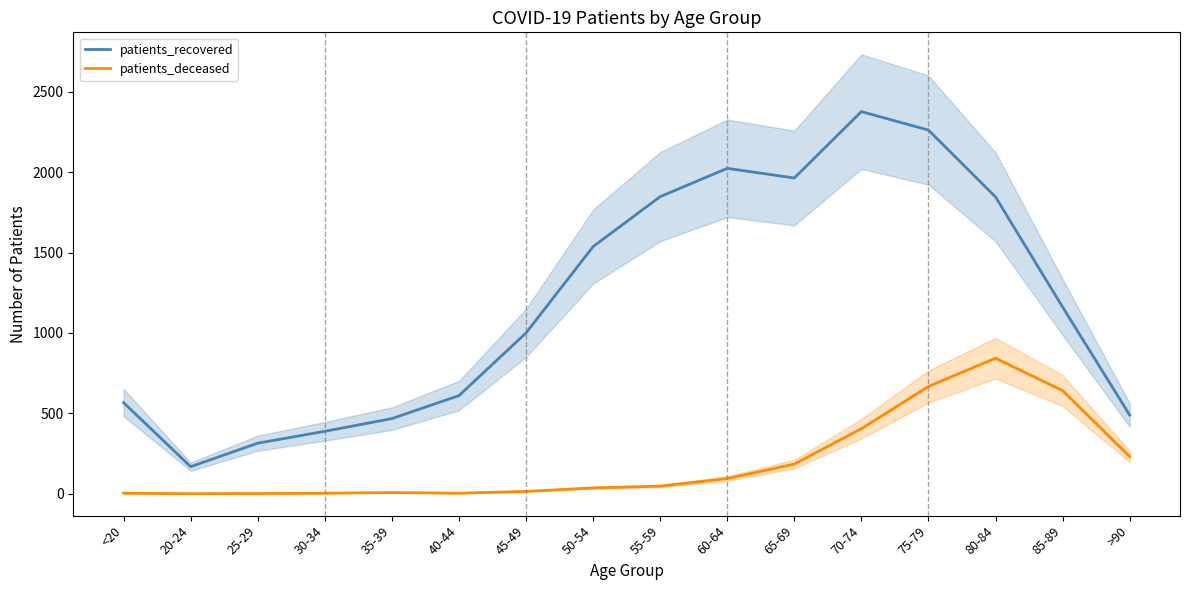

Reading left to right, transcribe all the data shown in this chart.

patients_recovered: <20=566	20-24=168	25-29=314	30-34=388	35-39=467	40-44=610	45-49=1000	50-54=1537	55-59=1848	60-64=2024	65-69=1964	70-74=2377	75-79=2262	80-84=1846	85-89=1161	>90=489
patients_deceased: <20=3	20-24=0	25-29=1	30-34=3	35-39=7	40-44=3	45-49=14	50-54=36	55-59=47	60-64=94	65-69=184	70-74=404	75-79=667	80-84=843	85-89=641	>90=231